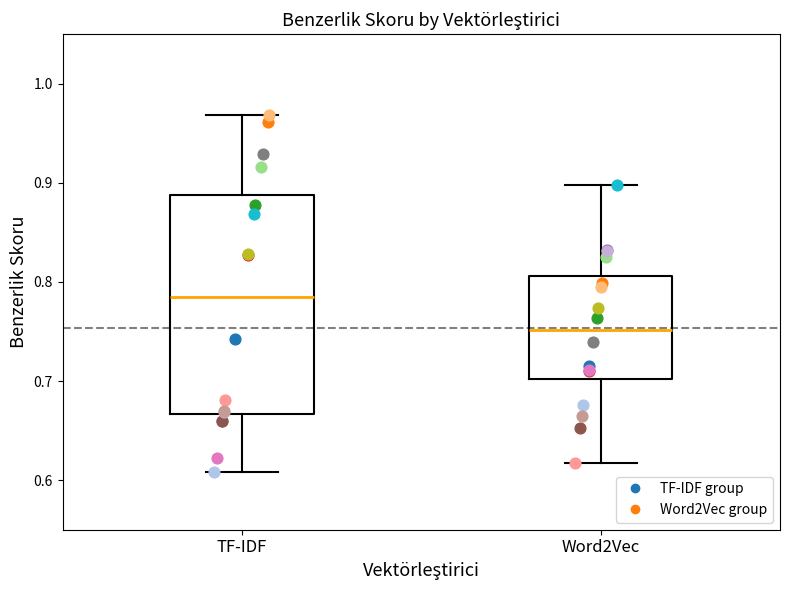

Which box is the tallest, from its lower edge to its upper edge?

TF-IDF